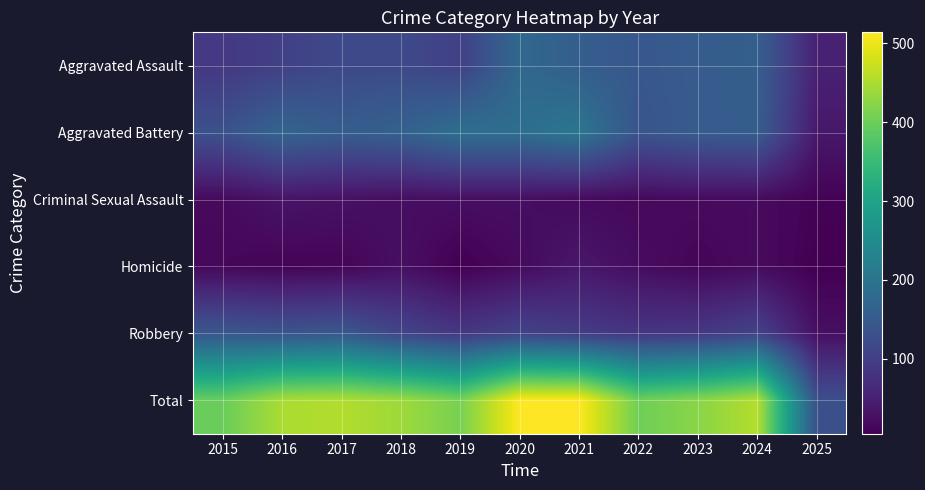

Which series has the widest spread of values?

Total